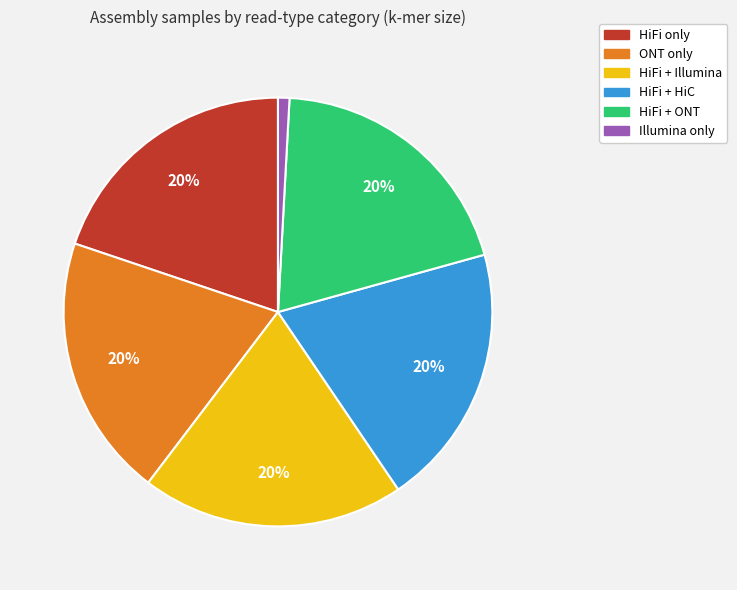

Is there a majority slice in this chart?

No